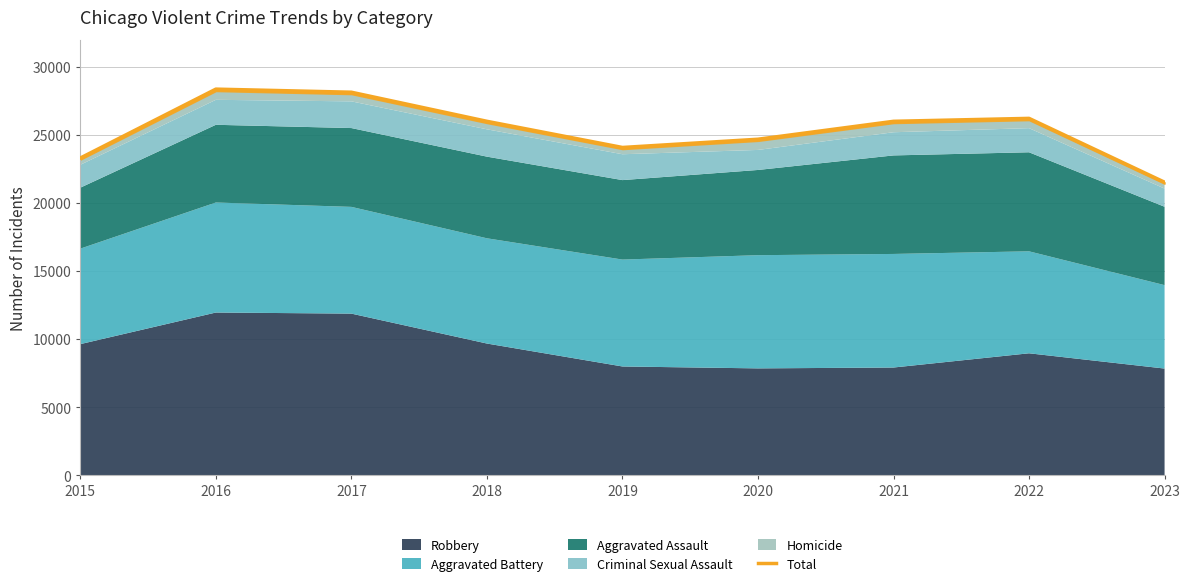

Which has a higher value, 2021 or 2019?

2021